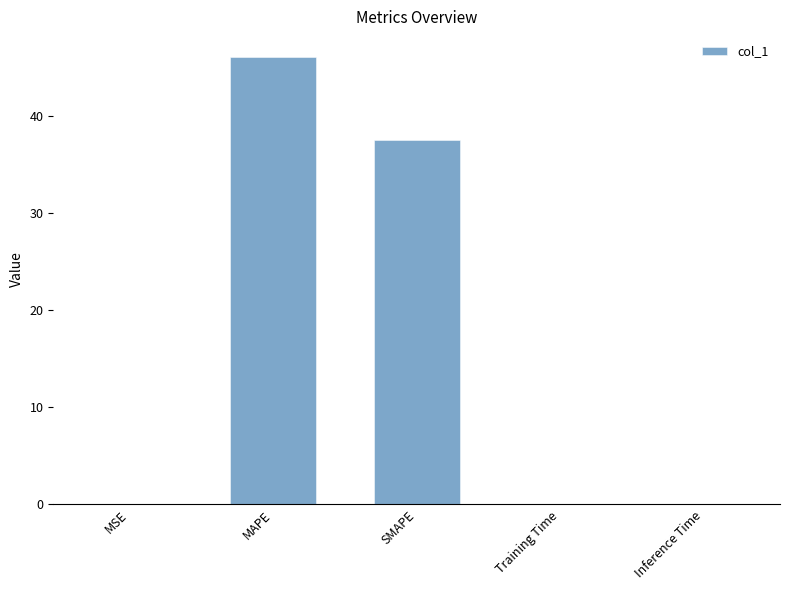

What is the maximum value shown in the chart?

46.2